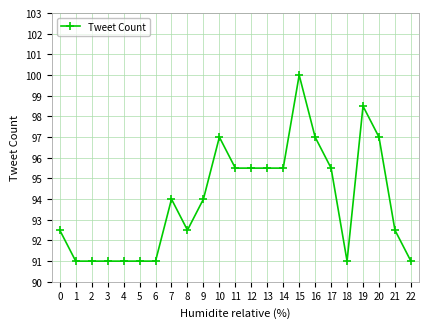

Does the chart have visible grid lines?

Yes